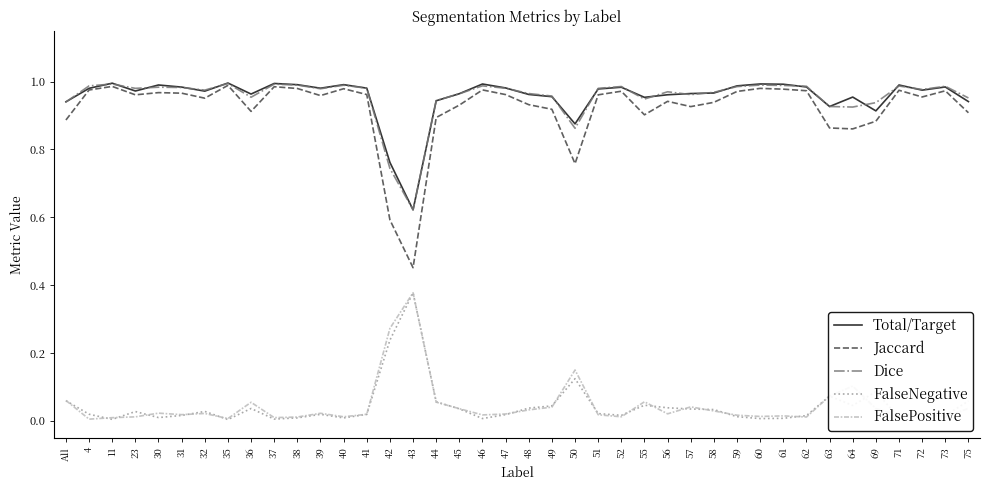

Which series has the widest spread of values?

Jaccard